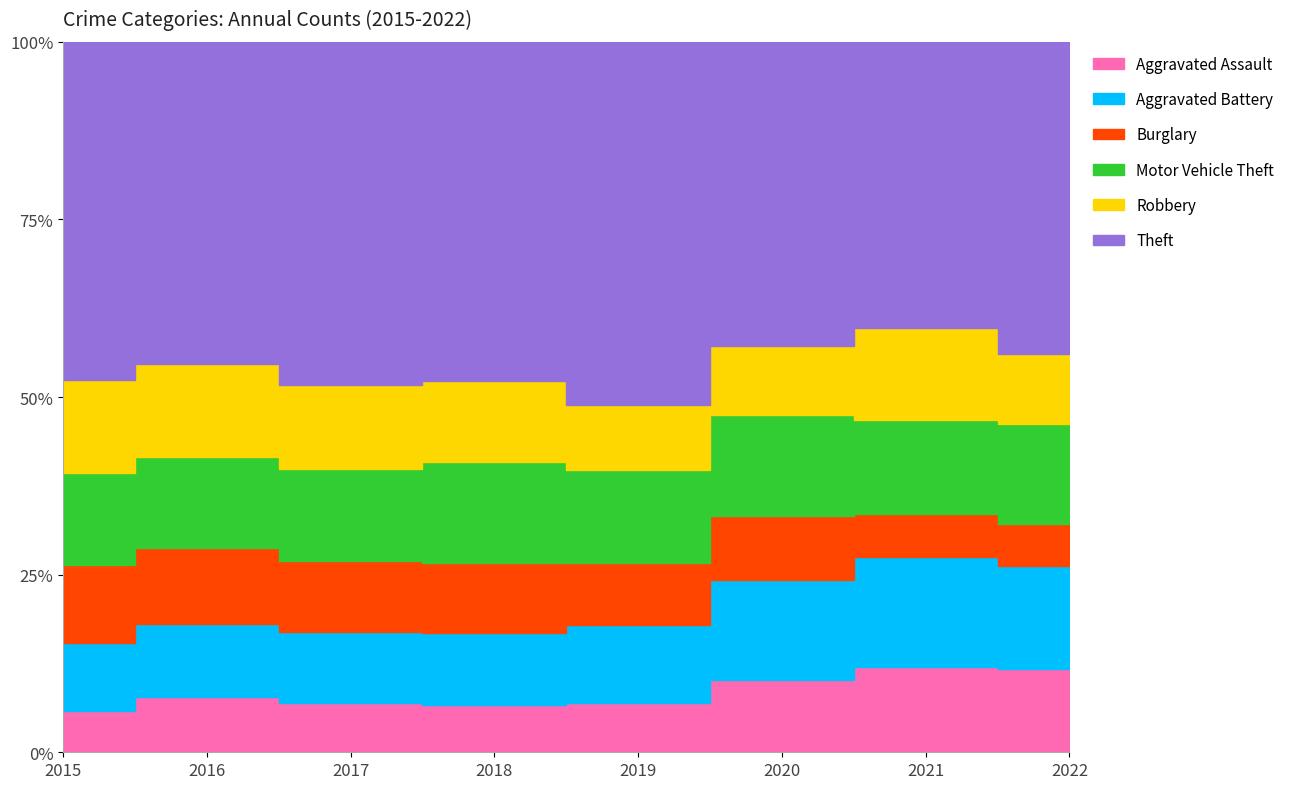

How many categories are shown in the chart?

8